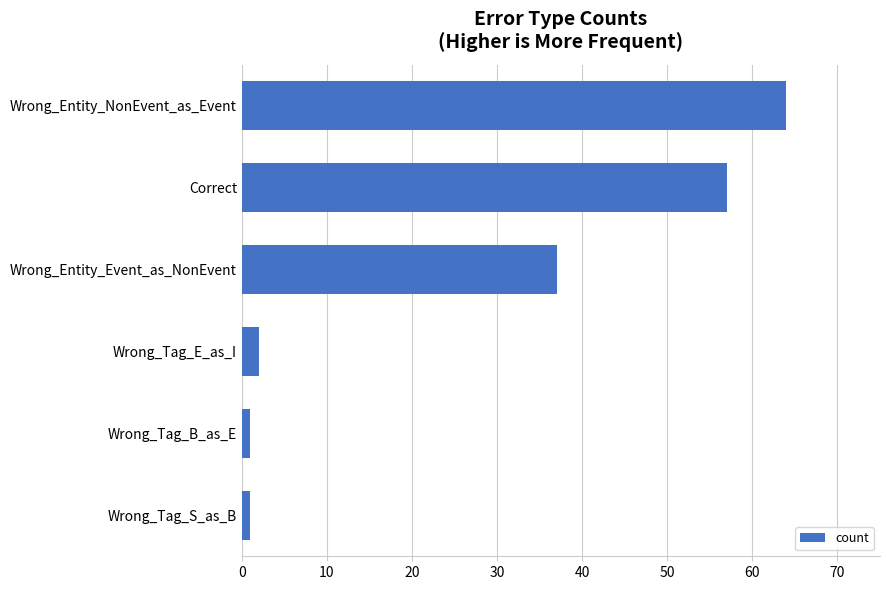

Does the chart contain stacked bars?

No